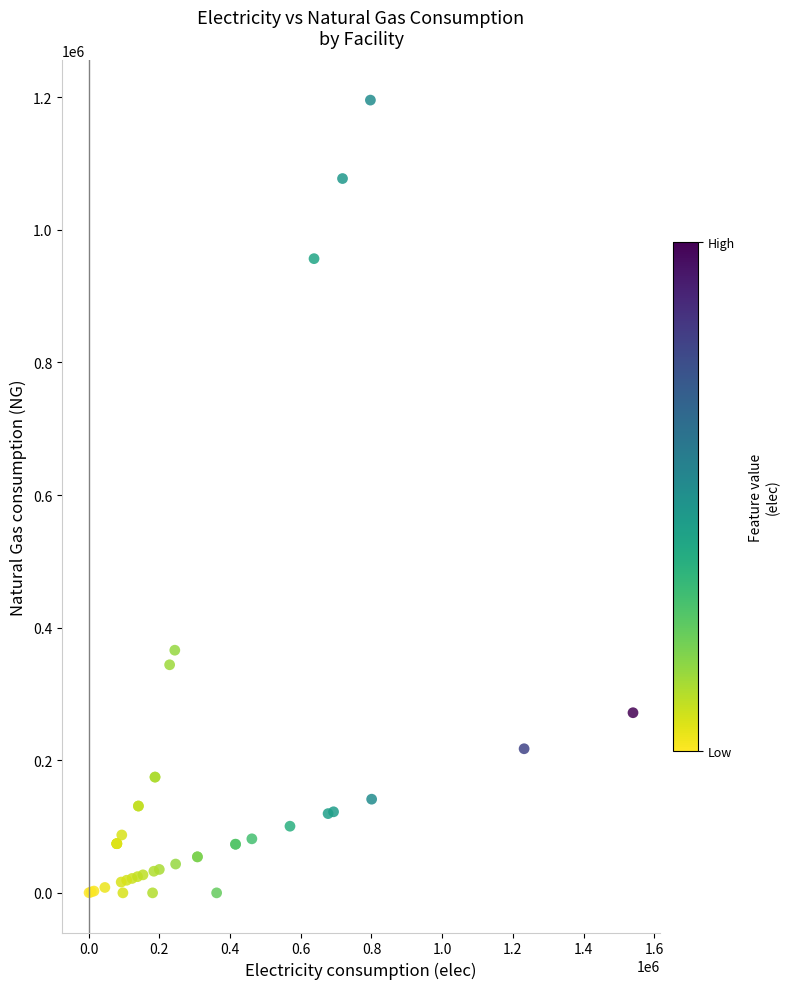

What Y value in the scatter plot is closest to 597787?

365946.2